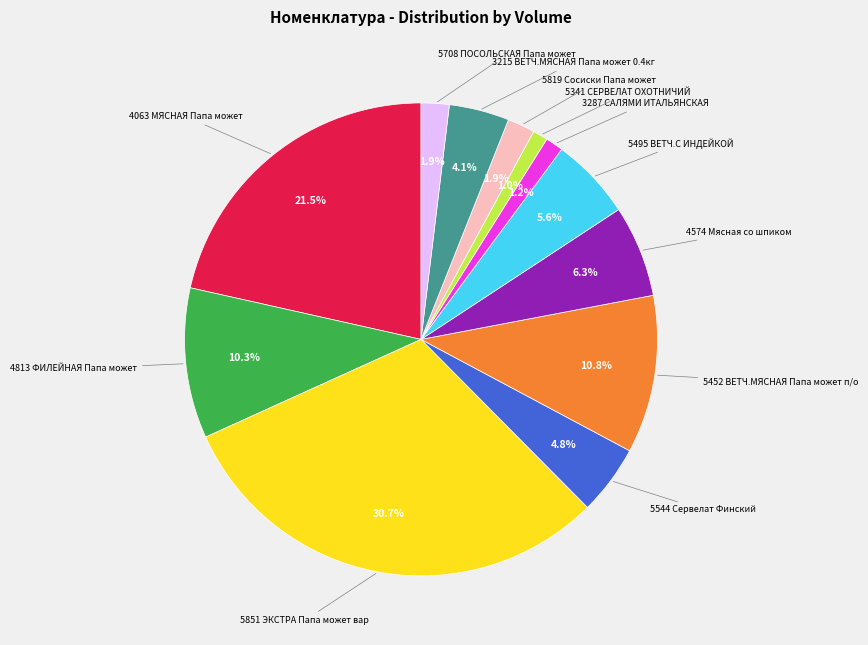

To the nearest percent, what is the average slice percentage?

8%